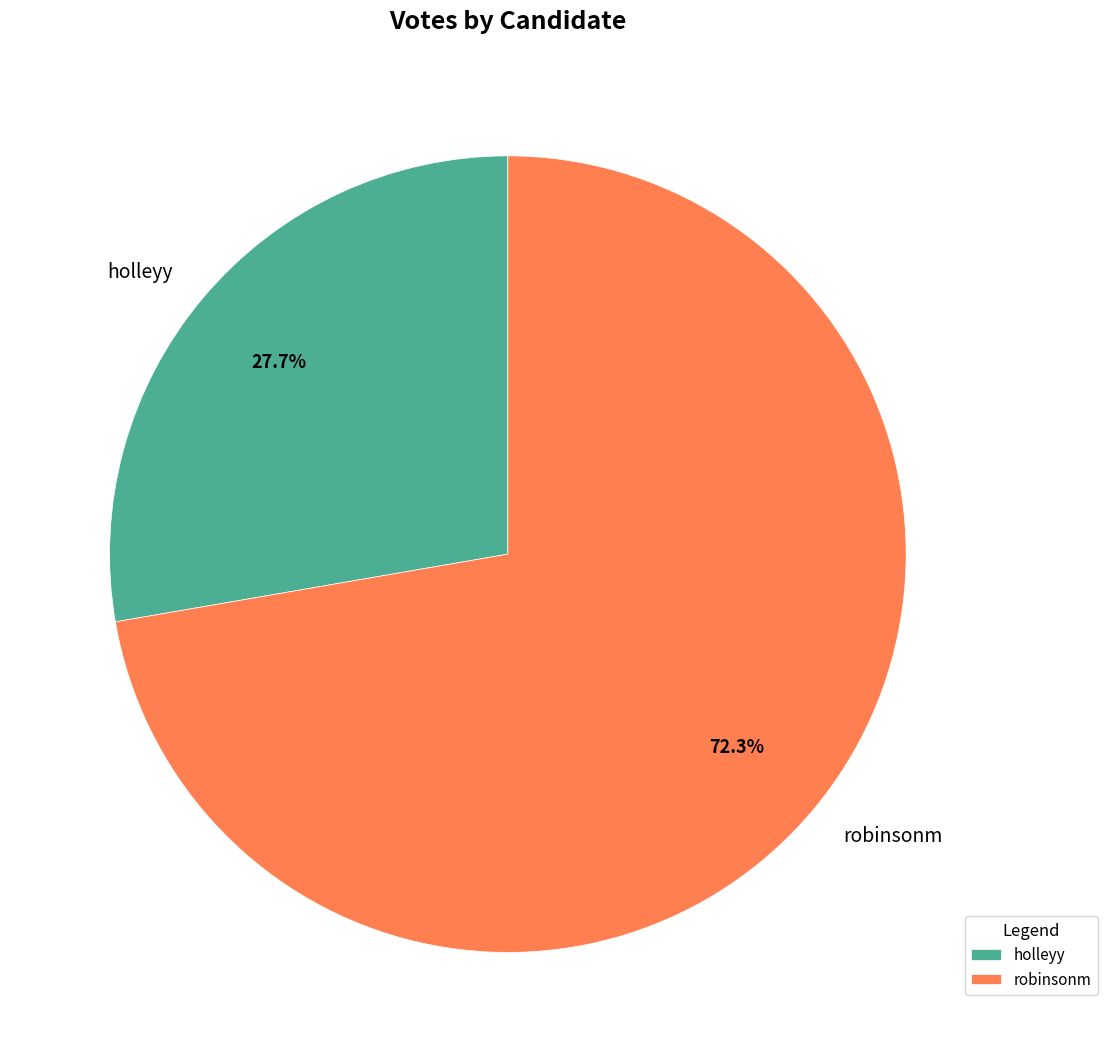

Which category has the smallest portion of the pie?

holleyy